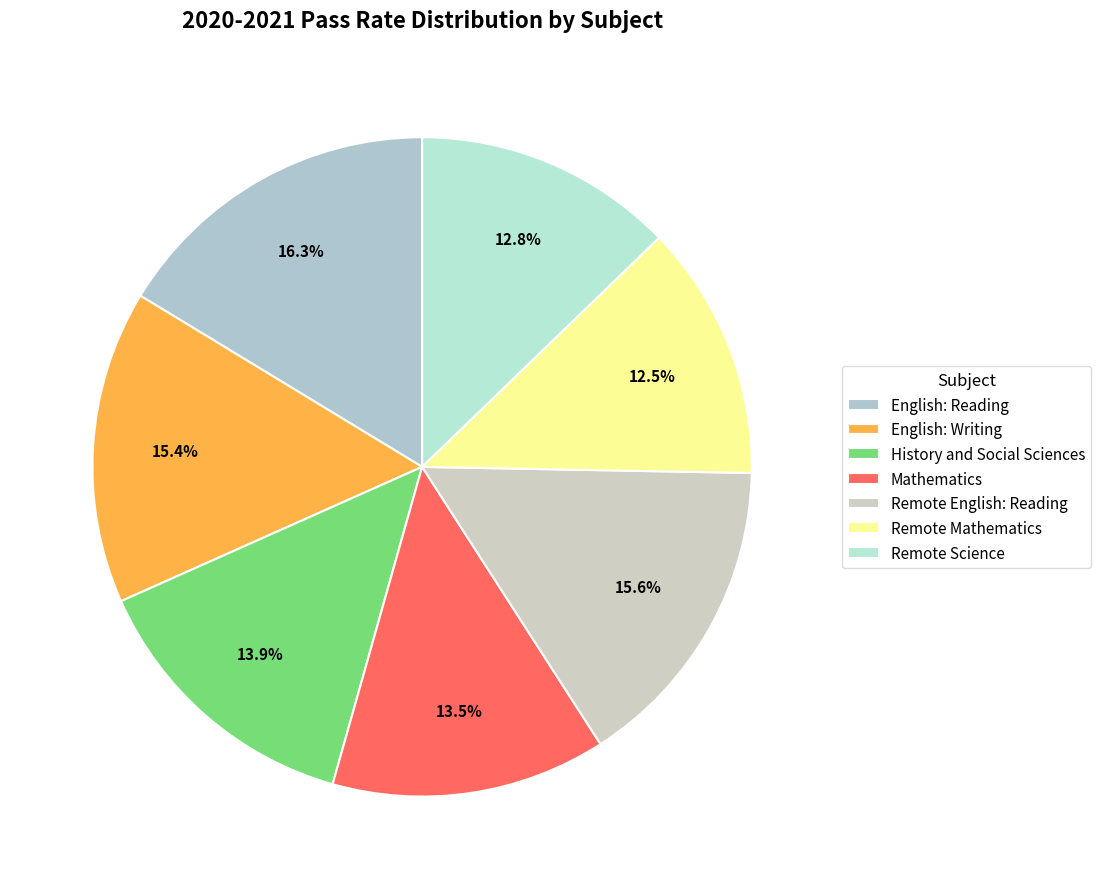

To the nearest percent, what percentage of the pie is Remote Science?

13%